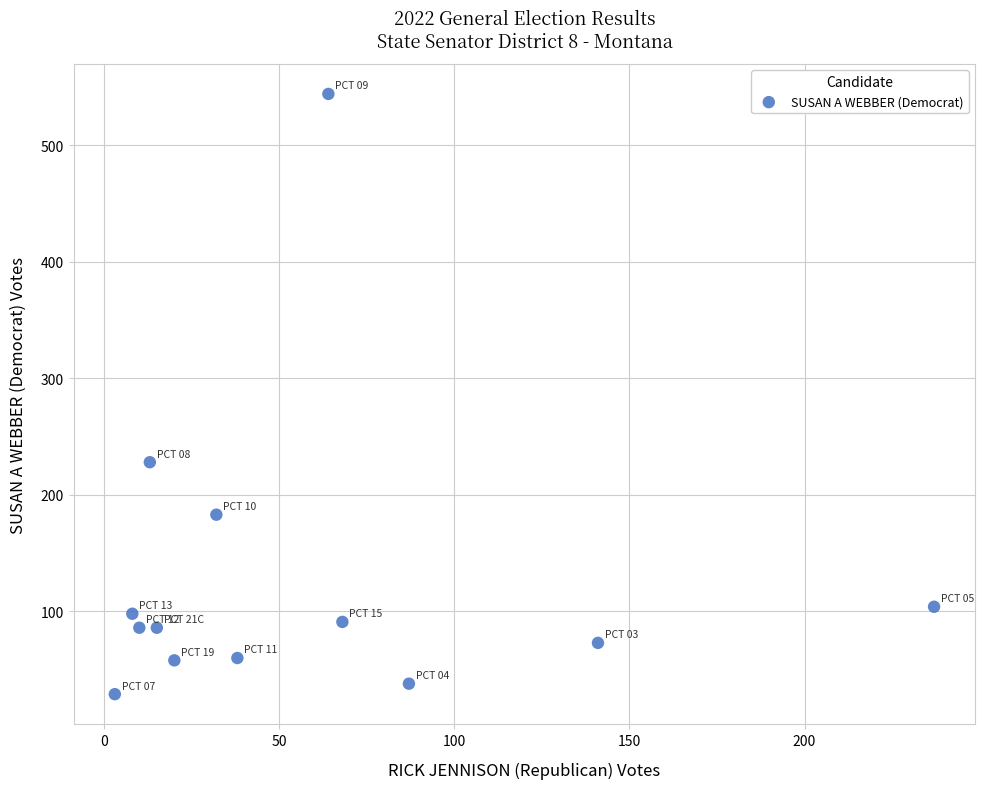

What Y value in the scatter plot is closest to 286?

228